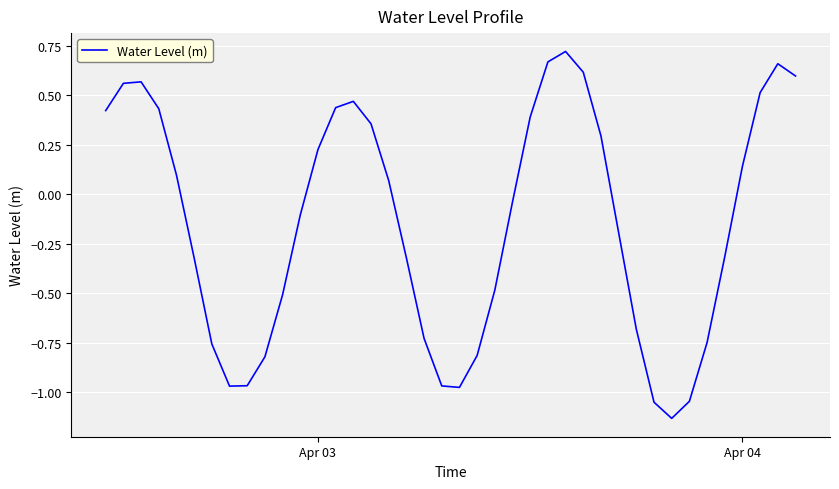

What is the difference between the maximum and minimum values?

1.9